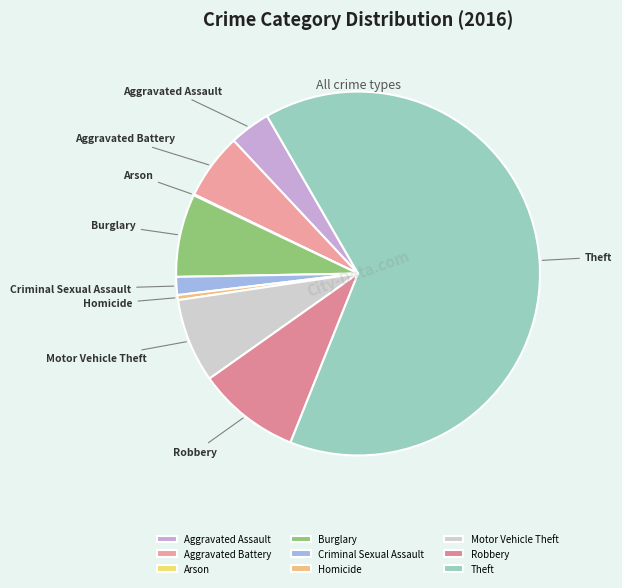

Combined, do Homicide and Robbery account for over 50%?

No